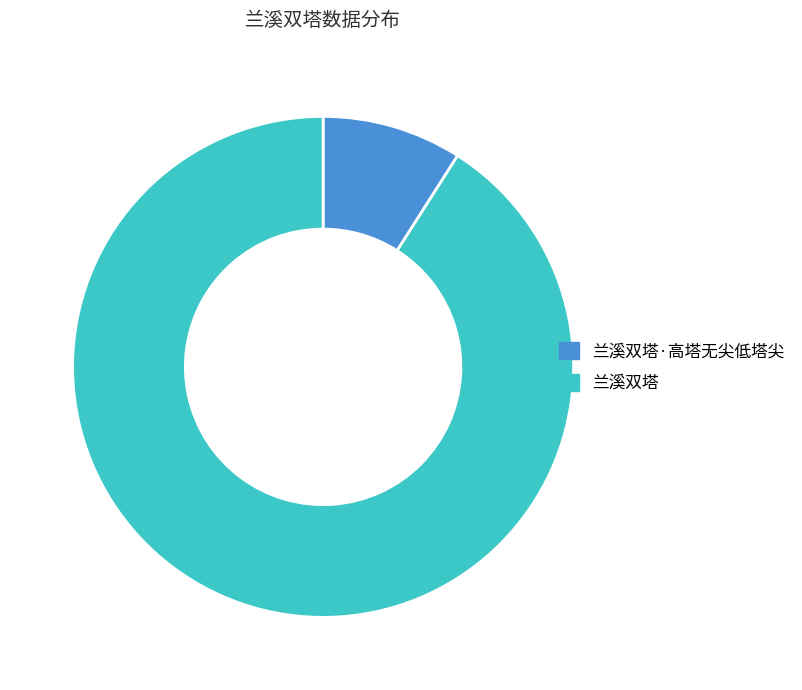

Count the number of slices in the pie.

2